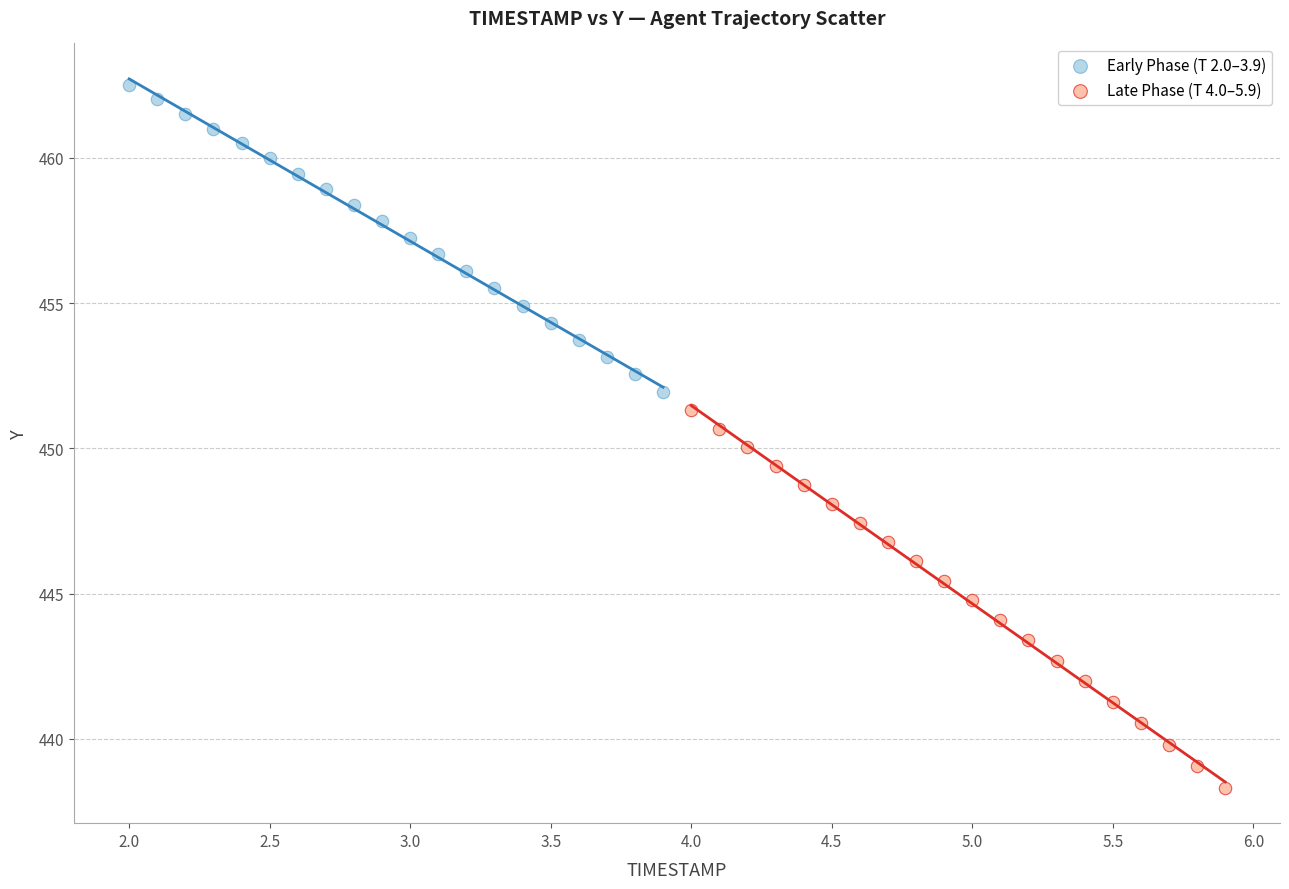

Which series reaches the minimum Y coordinate?

Late Phase (T 4.0–5.9)